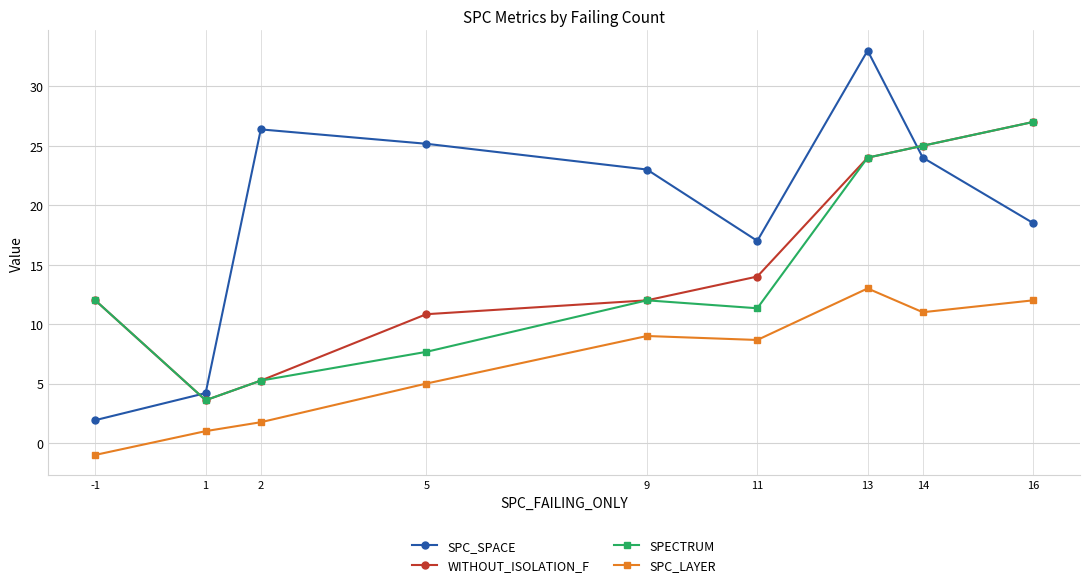

Where is SPC_LAYER nearest to the value 6?

5